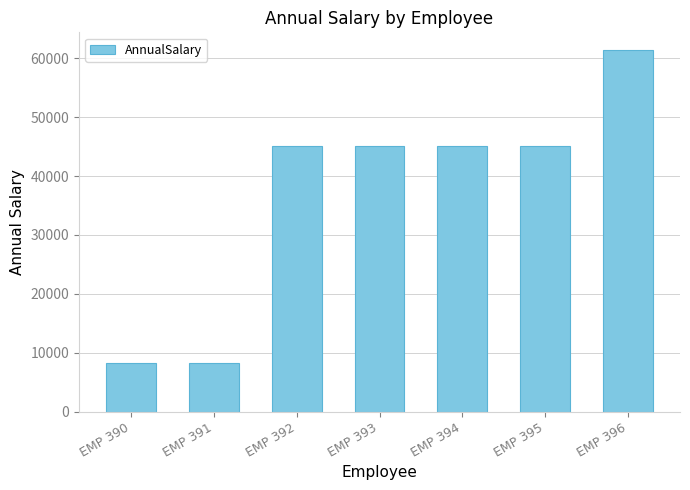

Where does the data first go above 45034?

EMP 392